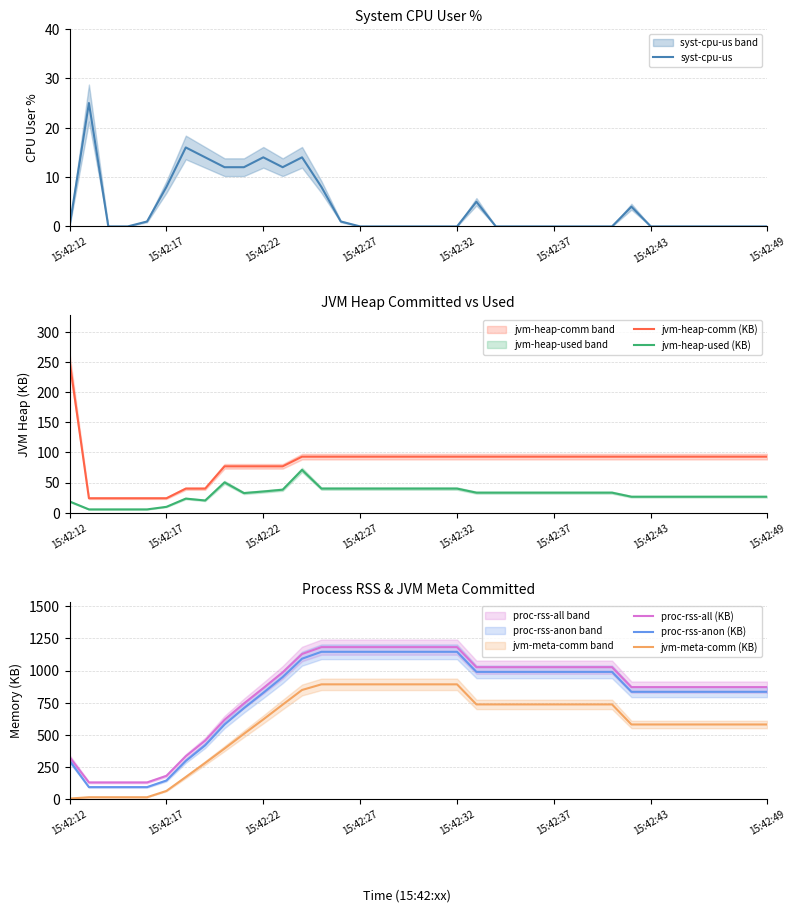

Is it true that jvm-heap-comm (KB) equals 126.2 at 15:42:49?

False